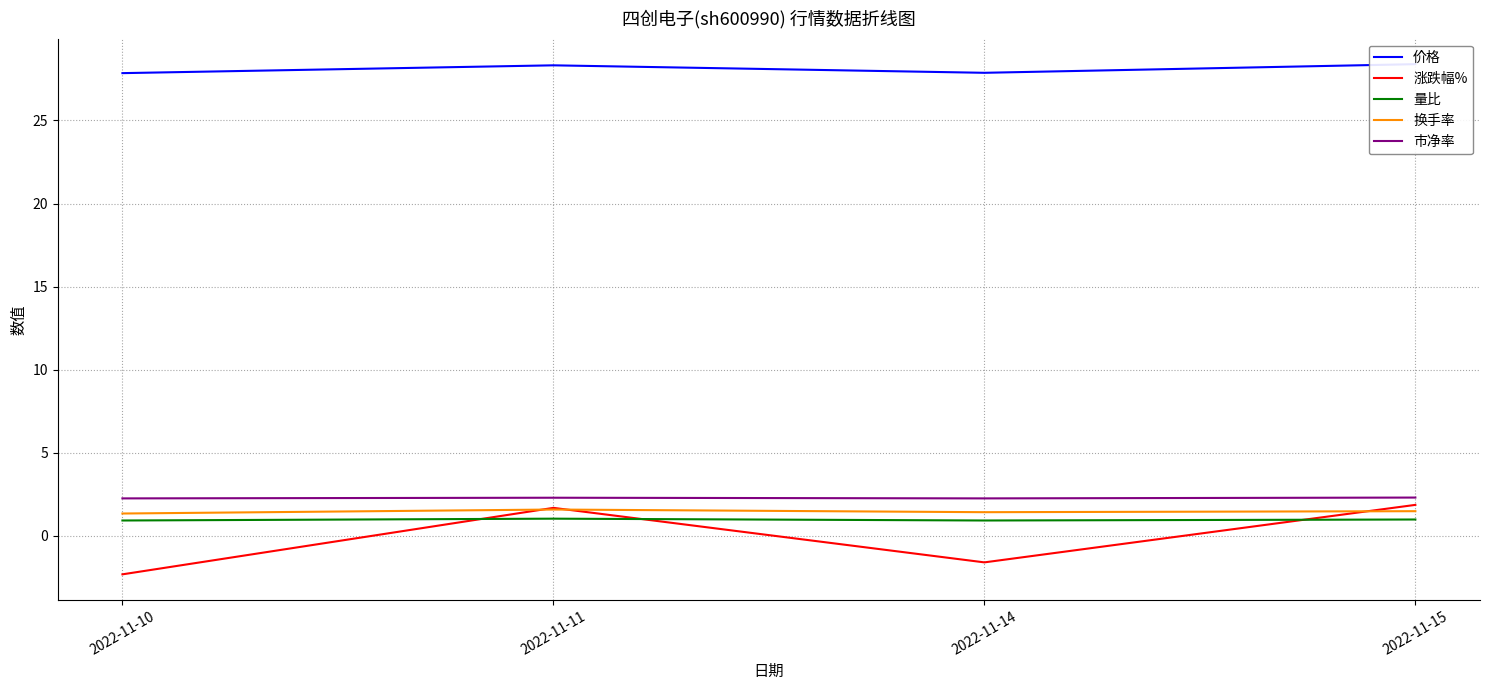

What is the value of the 价格 point at the 4th from the left?

28.4